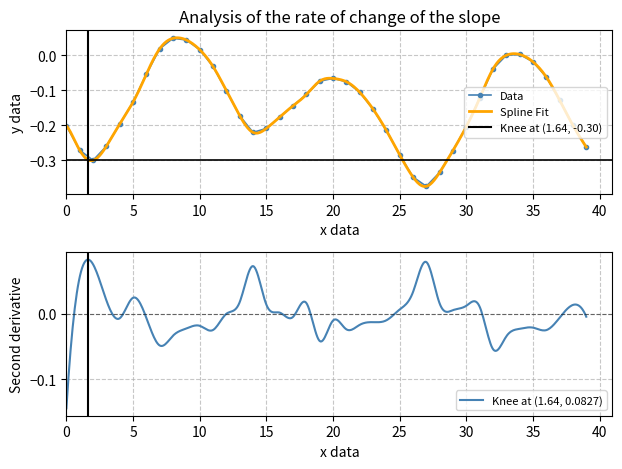

Count the number of values greater than 0.

5